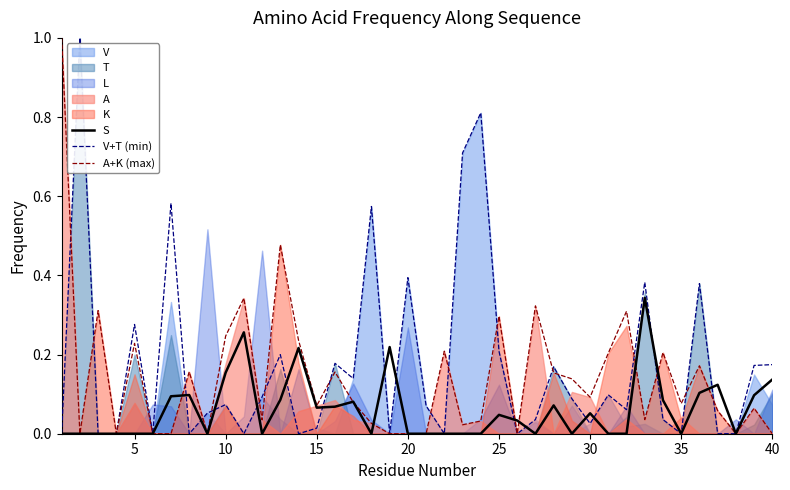

True or false: S has a value of 0.2 at 5.

False